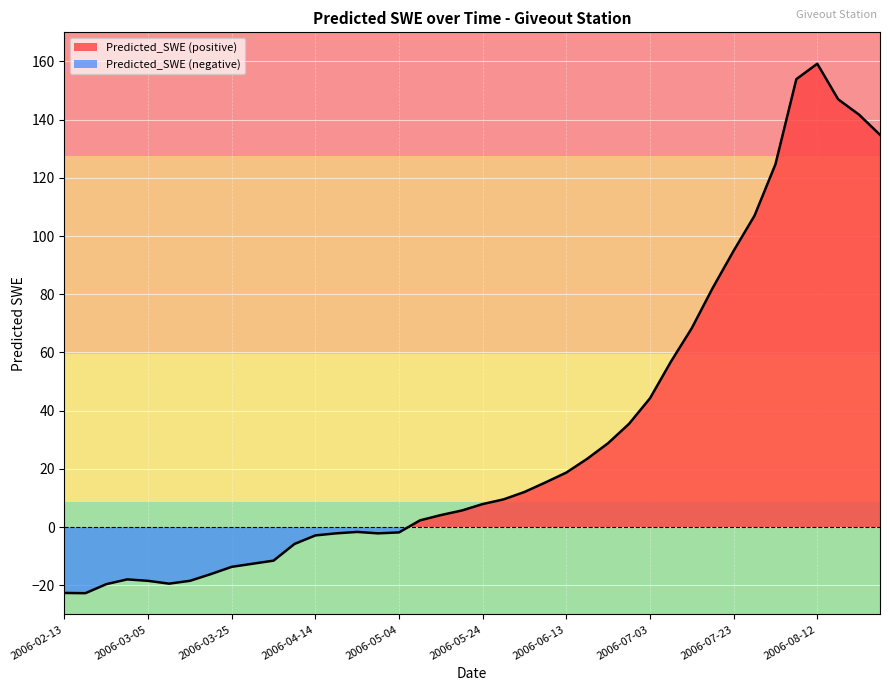

Where does the data first go above 7?

2006-05-24